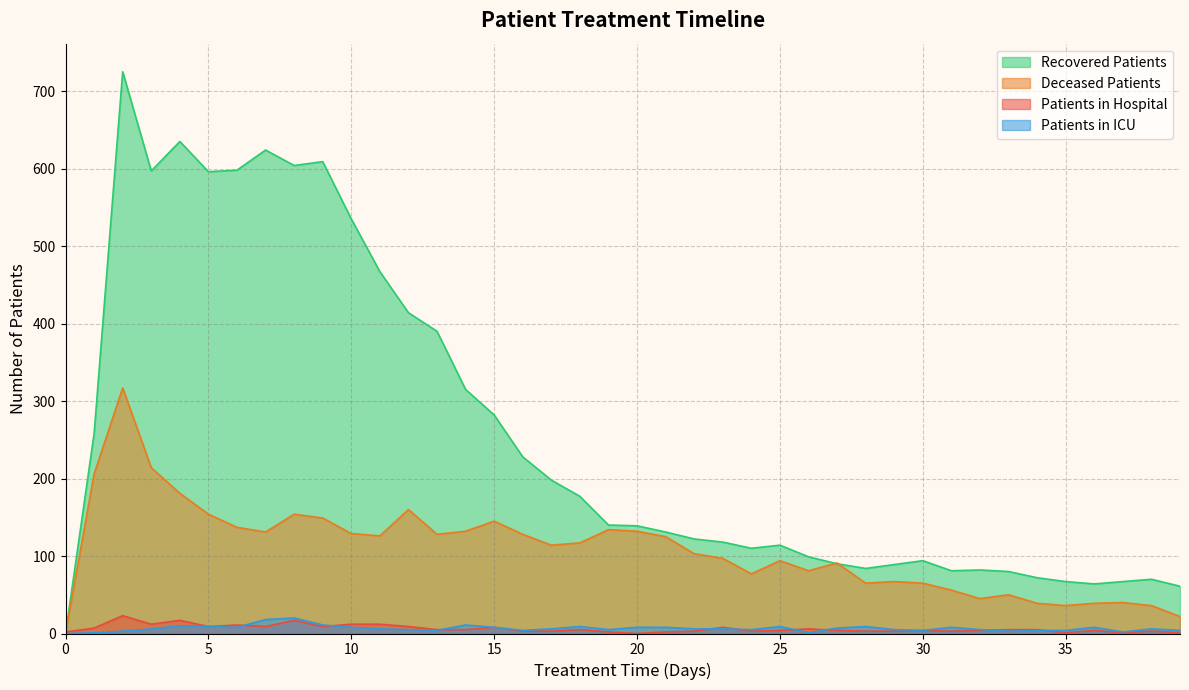

What is the difference between the highest and lowest values at 0?

2